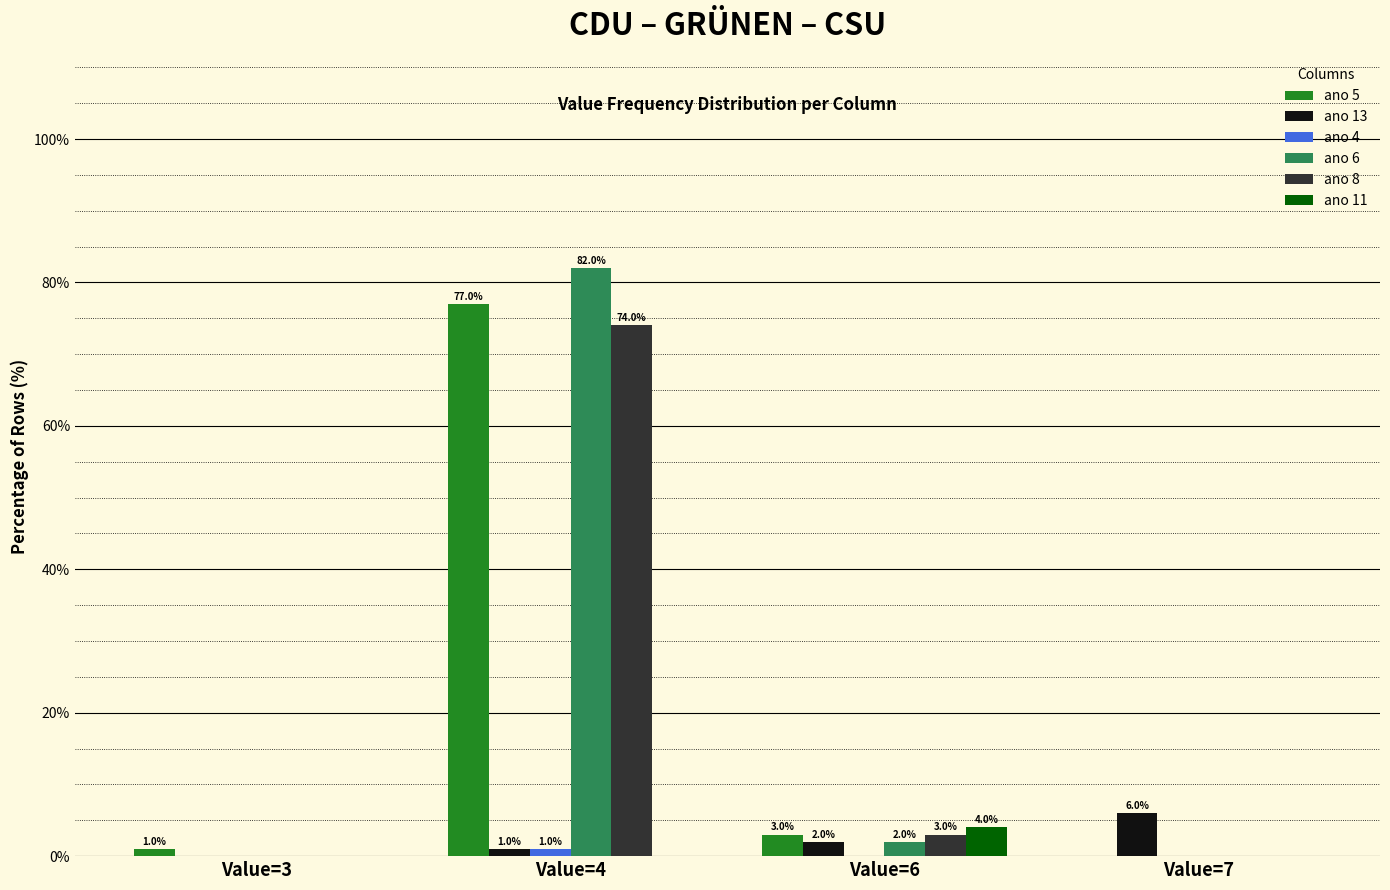

What is the highest value of the ano 6 series?

82